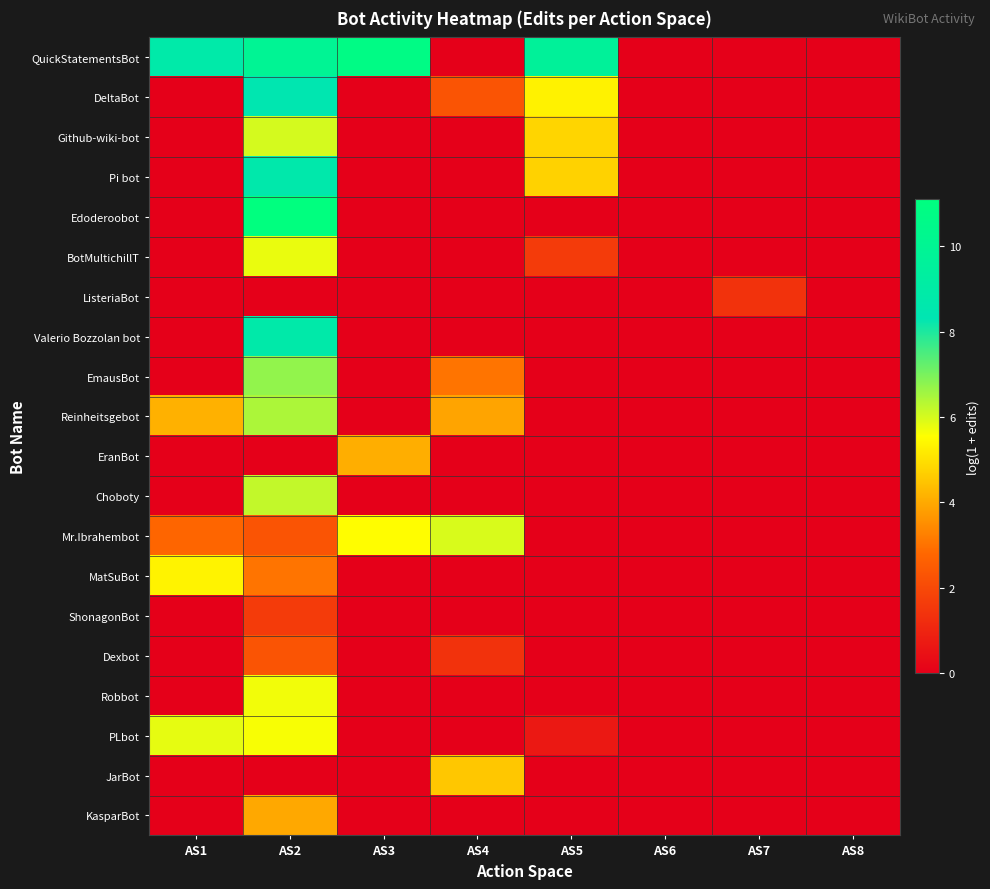

Reading left to right, transcribe all the data shown in this chart.

QuickStatementsBot: AS1=8.8	AS2=9.9	AS3=10.7	AS4=0.0	AS5=9.6	AS6=0.0	AS7=0.0	AS8=0.0
DeltaBot: AS1=0.0	AS2=8.4	AS3=0.0	AS4=2.3	AS5=5.3	AS6=0.0	AS7=0.0	AS8=0.0
Github-wiki-bot: AS1=0.0	AS2=6.0	AS3=0.0	AS4=0.0	AS5=4.8	AS6=0.0	AS7=0.0	AS8=0.0
Pi bot: AS1=0.0	AS2=8.7	AS3=0.0	AS4=0.0	AS5=4.7	AS6=0.0	AS7=0.0	AS8=0.0
Edoderoobot: AS1=0.0	AS2=11.1	AS3=0.0	AS4=0.0	AS5=0.0	AS6=0.0	AS7=0.0	AS8=0.0
BotMultichillT: AS1=0.0	AS2=5.8	AS3=0.0	AS4=0.0	AS5=1.6	AS6=0.0	AS7=0.0	AS8=0.0
ListeriaBot: AS1=0.0	AS2=0.0	AS3=0.0	AS4=0.0	AS5=0.0	AS6=0.0	AS7=1.4	AS8=0.0
Valerio Bozzolan bot: AS1=0.0	AS2=8.8	AS3=0.0	AS4=0.0	AS5=0.0	AS6=0.0	AS7=0.0	AS8=0.0
EmausBot: AS1=0.0	AS2=6.7	AS3=0.0	AS4=3.0	AS5=0.0	AS6=0.0	AS7=0.0	AS8=0.0
Reinheitsgebot: AS1=4.2	AS2=6.5	AS3=0.0	AS4=3.9	AS5=0.0	AS6=0.0	AS7=0.0	AS8=0.0
EranBot: AS1=0.0	AS2=0.0	AS3=4.1	AS4=0.0	AS5=0.0	AS6=0.0	AS7=0.0	AS8=0.0
Choboty: AS1=0.0	AS2=6.2	AS3=0.0	AS4=0.0	AS5=0.0	AS6=0.0	AS7=0.0	AS8=0.0
Mr.Ibrahembot: AS1=2.8	AS2=2.3	AS3=5.5	AS4=6.0	AS5=0.0	AS6=0.0	AS7=0.0	AS8=0.0
MatSuBot: AS1=5.3	AS2=3.0	AS3=0.0	AS4=0.0	AS5=0.0	AS6=0.0	AS7=0.0	AS8=0.0
ShonagonBot: AS1=0.0	AS2=1.6	AS3=0.0	AS4=0.0	AS5=0.0	AS6=0.0	AS7=0.0	AS8=0.0
Dexbot: AS1=0.0	AS2=2.3	AS3=0.0	AS4=1.4	AS5=0.0	AS6=0.0	AS7=0.0	AS8=0.0
Robbot: AS1=0.0	AS2=5.7	AS3=0.0	AS4=0.0	AS5=0.0	AS6=0.0	AS7=0.0	AS8=0.0
PLbot: AS1=5.8	AS2=5.6	AS3=0.0	AS4=0.0	AS5=0.7	AS6=0.0	AS7=0.0	AS8=0.0
JarBot: AS1=0.0	AS2=0.0	AS3=0.0	AS4=4.5	AS5=0.0	AS6=0.0	AS7=0.0	AS8=0.0
KasparBot: AS1=0.0	AS2=4.0	AS3=0.0	AS4=0.0	AS5=0.0	AS6=0.0	AS7=0.0	AS8=0.0